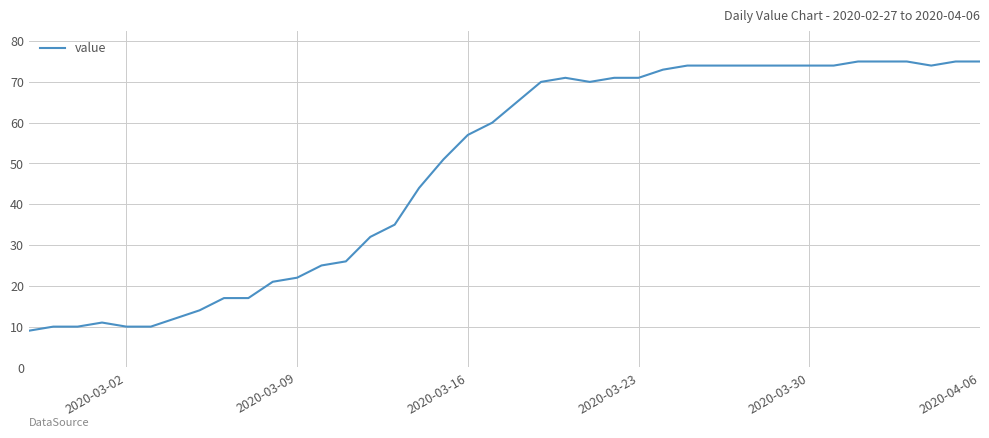

What is the smallest value displayed?

9